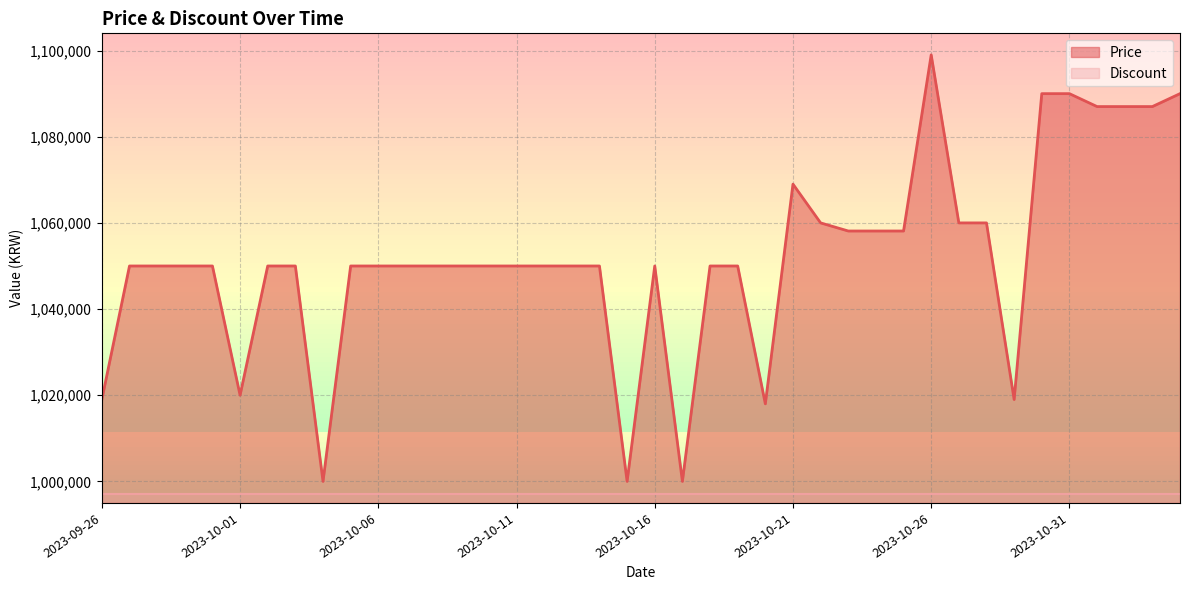

Where is the data nearest to the value 1049500?

2023-09-27